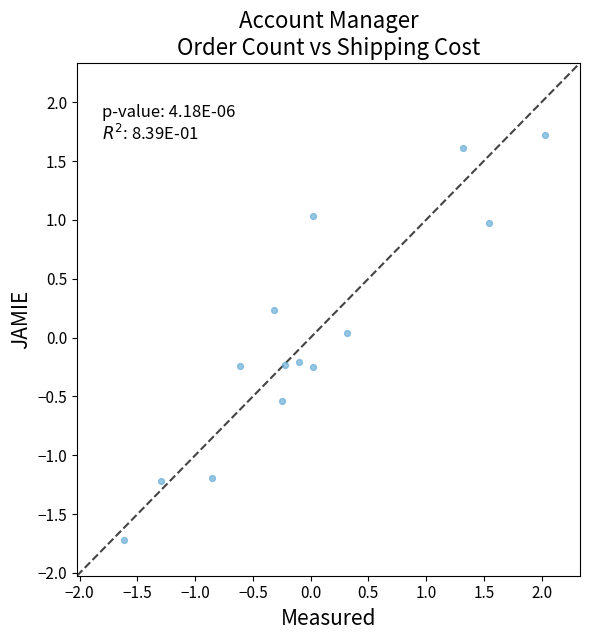

What is the range of Y values (max minus min)?

3.4